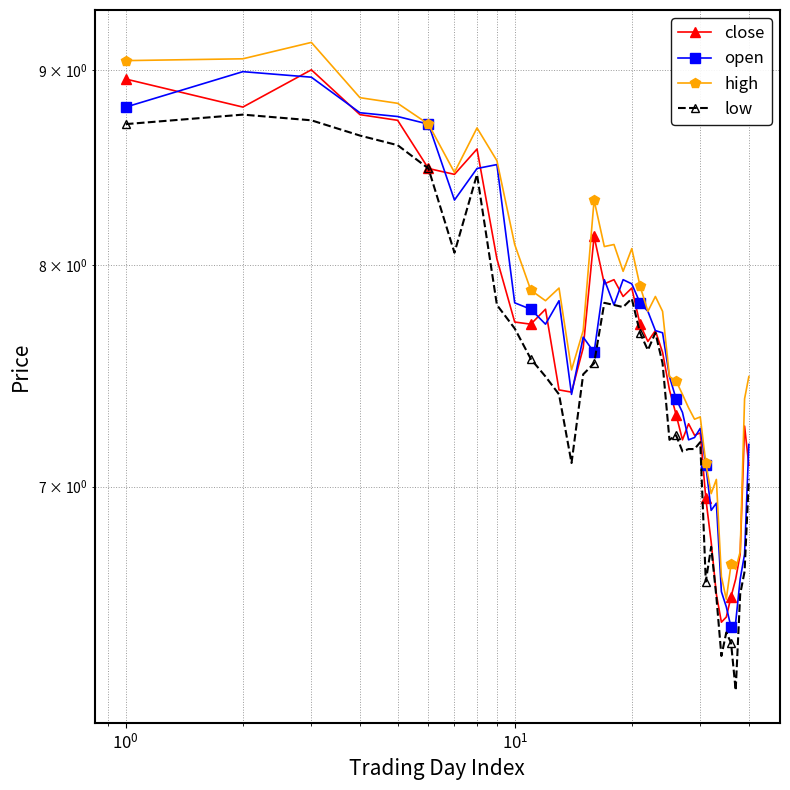

Which series has the widest spread of values?

high